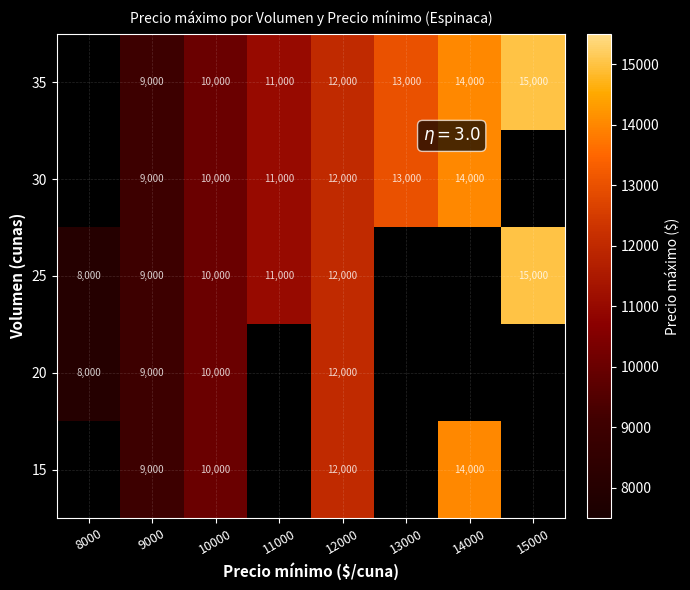

What is the sum of the 35 values at 15000 and 11000?

26000